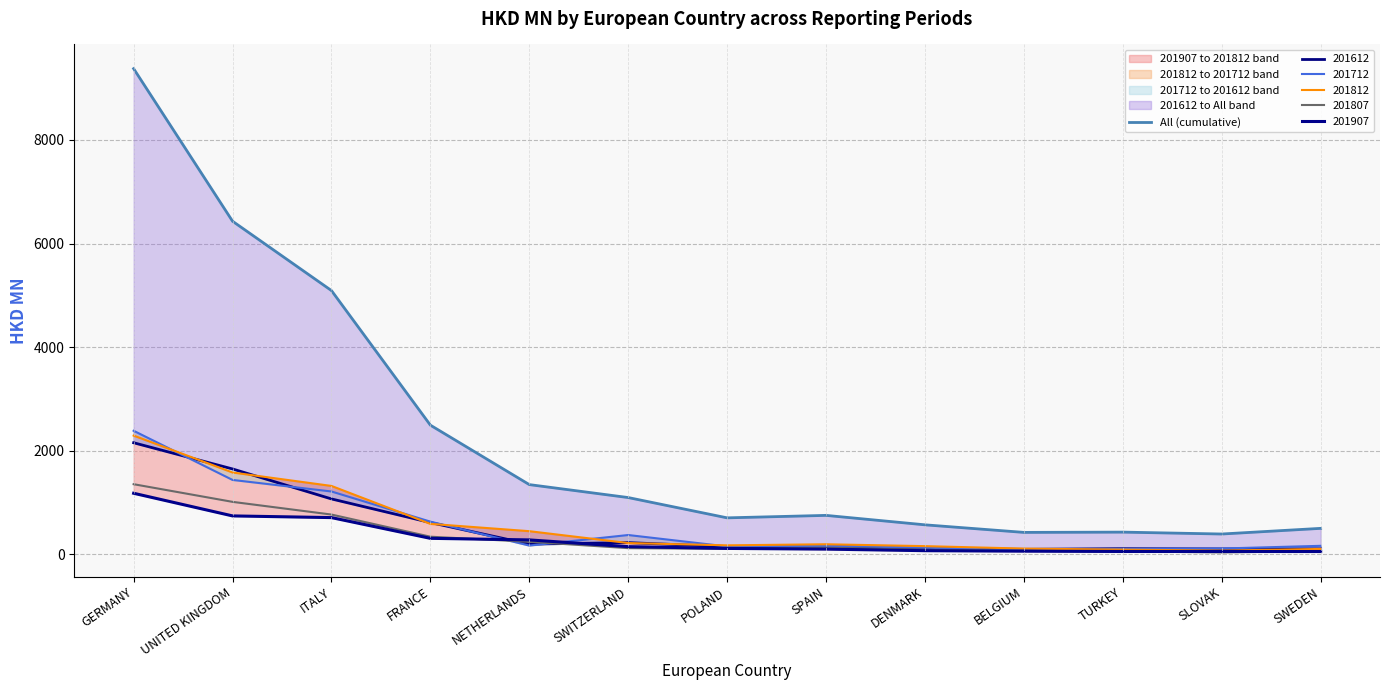

How many interior local peaks (higher than both neighbors) does the data have?

2